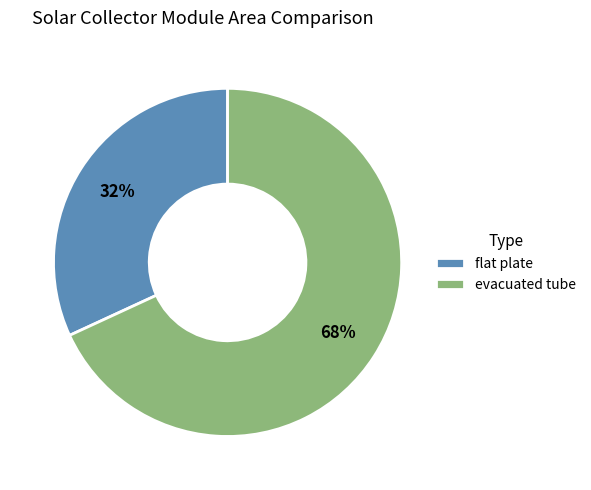

Is it true that evacuated tube is 68% of the pie?

True